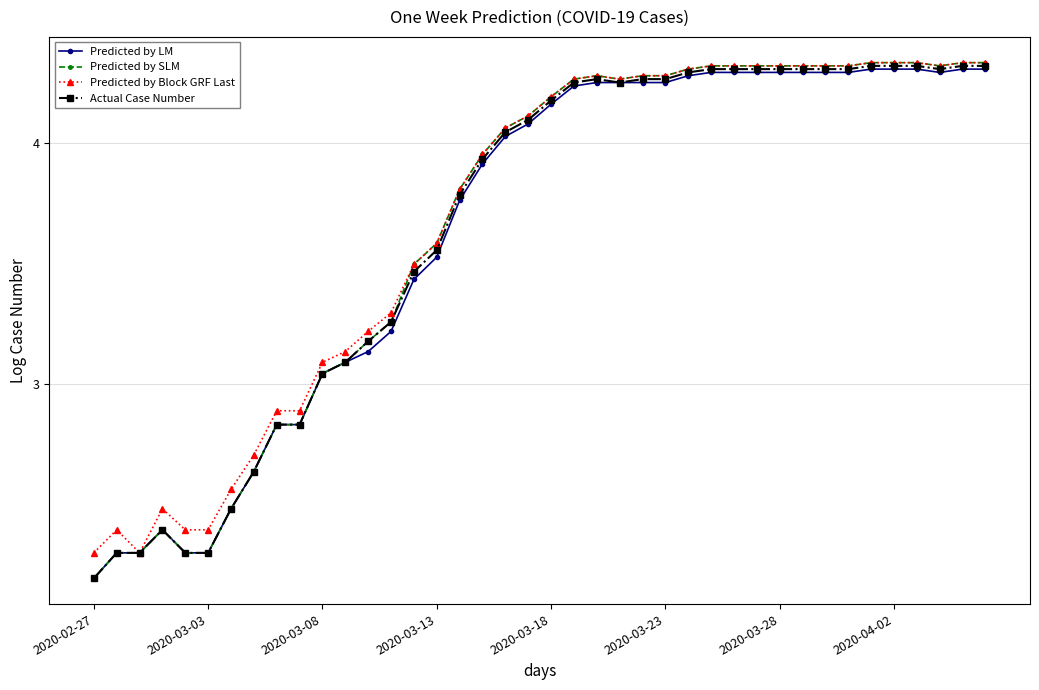

What is the value of the Predicted by SLM point at the 7th from the left?

2.5